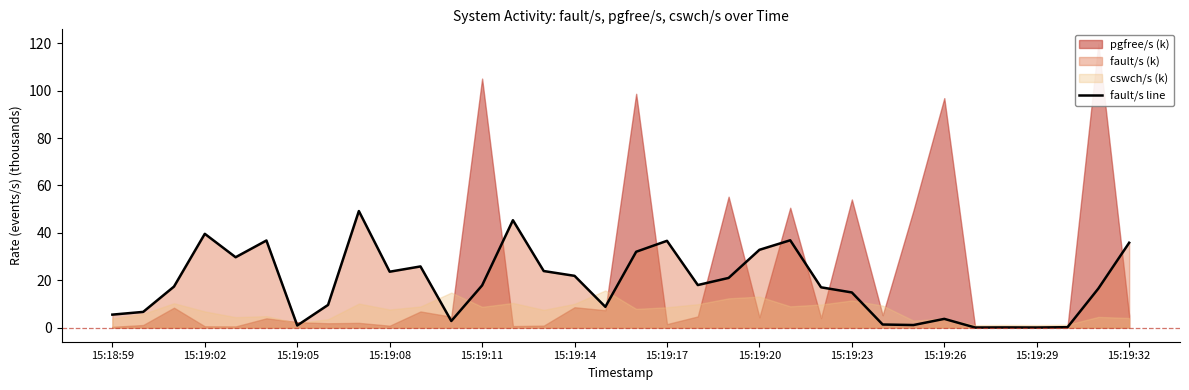

What is the sum of all values?

631.8